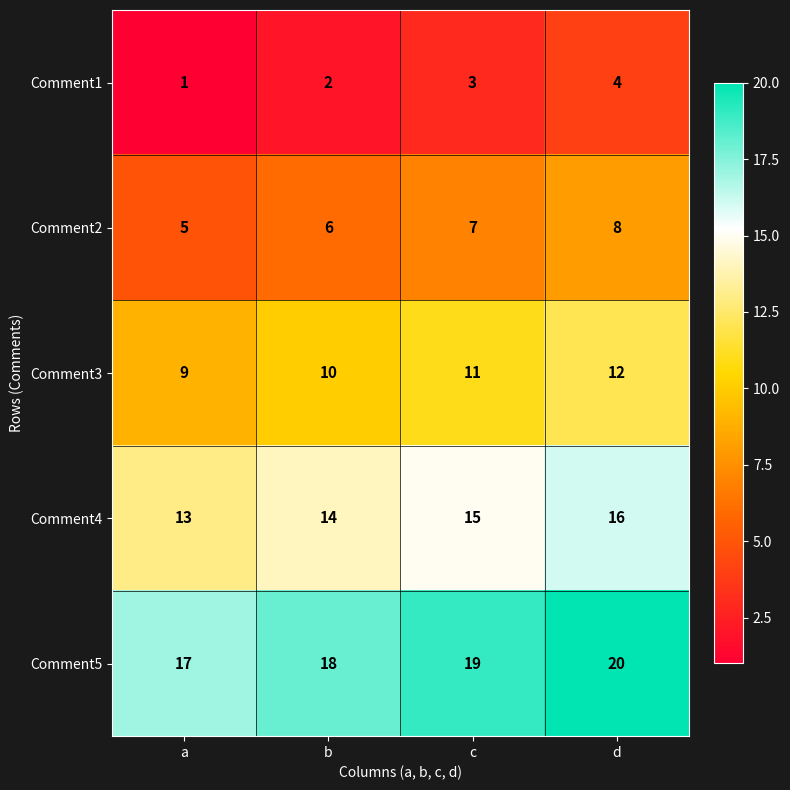

At which category does the chart reach its minimum across all series?

a